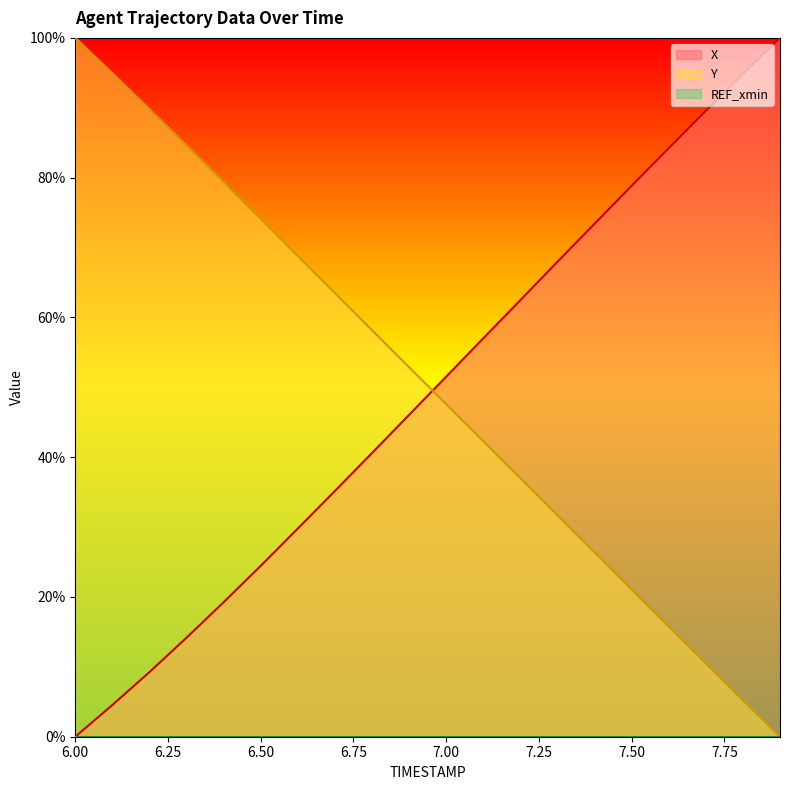

Is the value of X at 6.8 greater than the value of Y at 7.0?

No